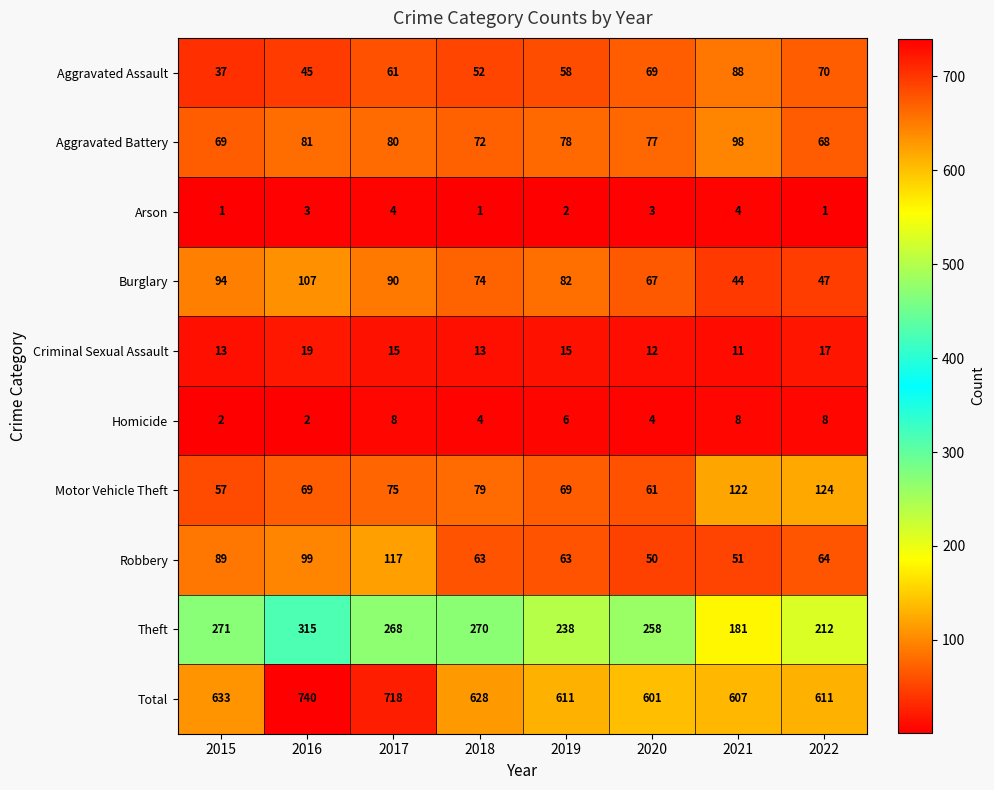

True or false: Total has a value of 718 at 2017.

True